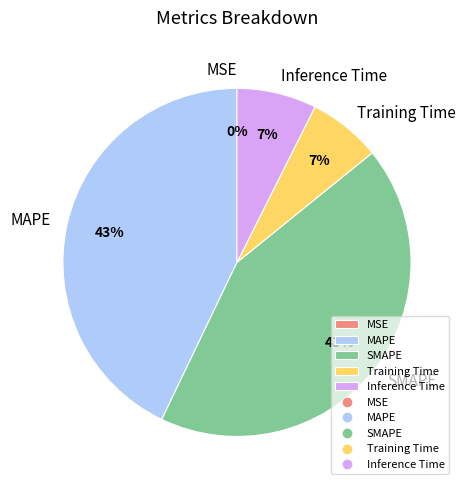

Does MAPE represent more than half of the total?

No